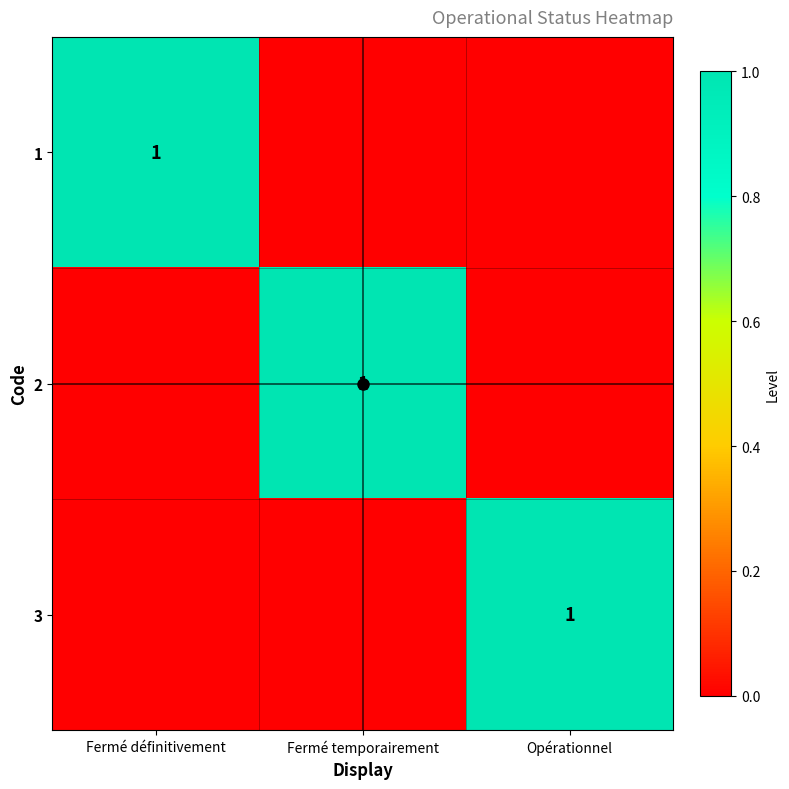

The 2 series shows -1 at Opérationnel. True or false?

False